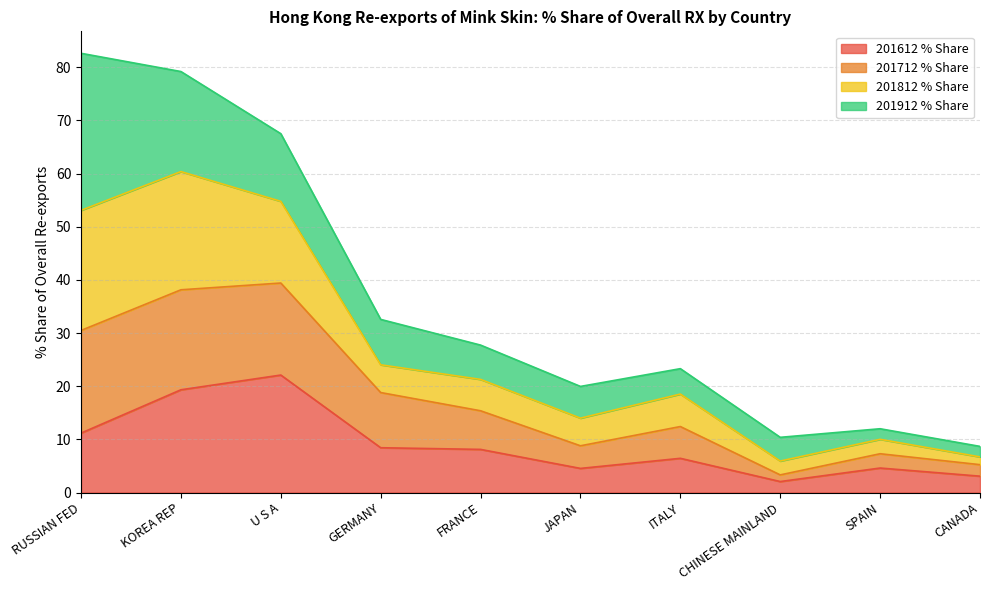

Which category has the highest value in the 201612 % Share series?

U S A